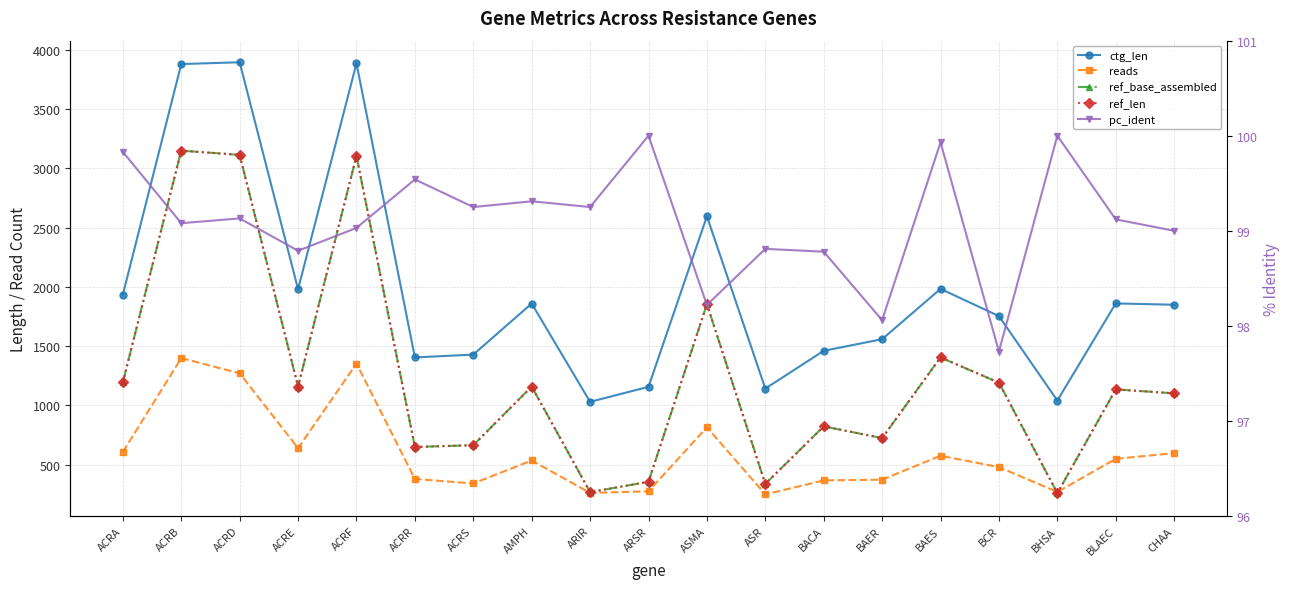

Reading right to left, list all the values displayed in this chart.

ctg_len: CHAA=1849.0	BLAEC=1860.0	BHSA=1040.0	BCR=1753.0	BAES=1983.0	BAER=1558.0	BACA=1460.0	ASR=1141.0	ASMA=2596.0	ARSR=1156.0	ARIR=1029.0	AMPH=1859.0	ACRS=1428.0	ACRR=1404.0	ACRF=3887.0	ACRE=1980.0	ACRD=3896.0	ACRB=3881.0	ACRA=1934.0
reads: CHAA=596.0	BLAEC=548.0	BHSA=268.0	BCR=478.0	BAES=574.0	BAER=372.0	BACA=366.0	ASR=248.0	ASMA=814.0	ARSR=274.0	ARIR=260.0	AMPH=534.0	ACRS=340.0	ACRR=378.0	ACRF=1352.0	ACRE=638.0	ACRD=1270.0	ACRB=1398.0	ACRA=606.0
ref_base_assembled: CHAA=1101.0	BLAEC=1134.0	BHSA=258.0	BCR=1191.0	BAES=1404.0	BAER=723.0	BACA=822.0	ASR=336.0	ASMA=1854.0	ARSR=354.0	ARIR=267.0	AMPH=1158.0	ACRS=663.0	ACRR=648.0	ACRF=3105.0	ACRE=1158.0	ACRD=3114.0	ACRB=3150.0	ACRA=1194.0
ref_len: CHAA=1101.0	BLAEC=1134.0	BHSA=258.0	BCR=1191.0	BAES=1404.0	BAER=723.0	BACA=822.0	ASR=336.0	ASMA=1854.0	ARSR=354.0	ARIR=267.0	AMPH=1158.0	ACRS=663.0	ACRR=648.0	ACRF=3105.0	ACRE=1158.0	ACRD=3114.0	ACRB=3150.0	ACRA=1194.0
pc_ident: CHAA=99.0	BLAEC=99.1	BHSA=100.0	BCR=97.7	BAES=99.9	BAER=98.1	BACA=98.8	ASR=98.8	ASMA=98.2	ARSR=100.0	ARIR=99.2	AMPH=99.3	ACRS=99.2	ACRR=99.5	ACRF=99.0	ACRE=98.8	ACRD=99.1	ACRB=99.1	ACRA=99.8